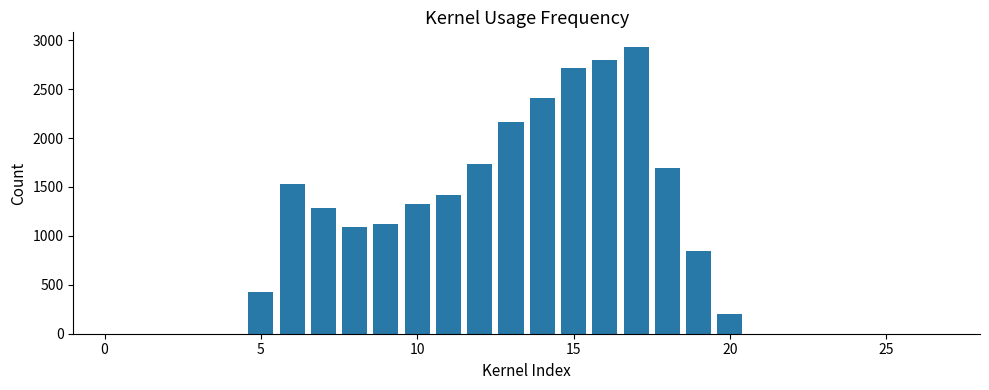

Reading right to left, extract all data points from this chart.

0	0	0	0	0	0	0	199	846	1690	2934	2795	2712	2410	2161	1736	1415	1330	1118	1090	1283	1532	425	0	0	0	0	0